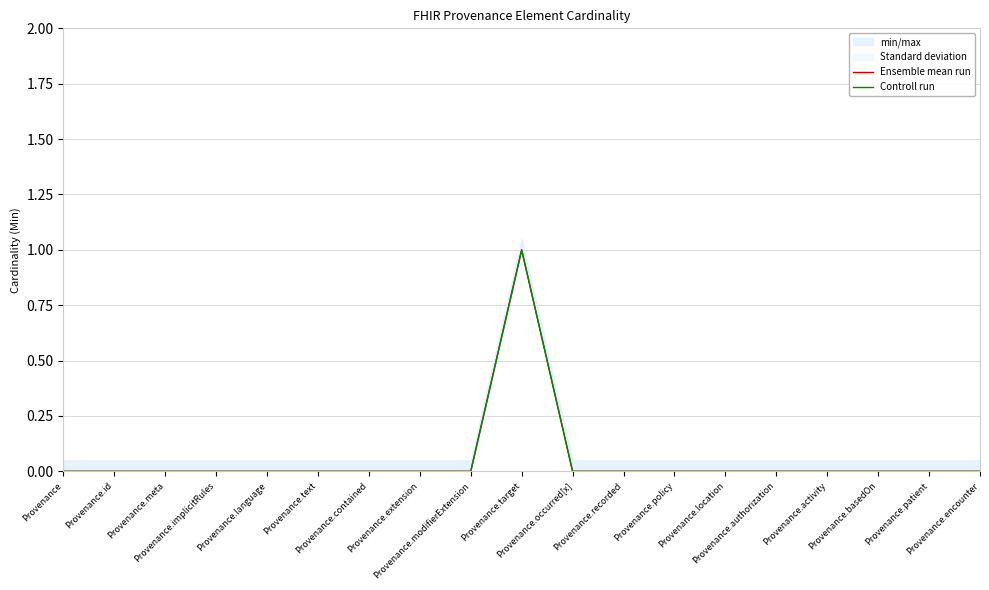

How many categories are shown in the chart?

19